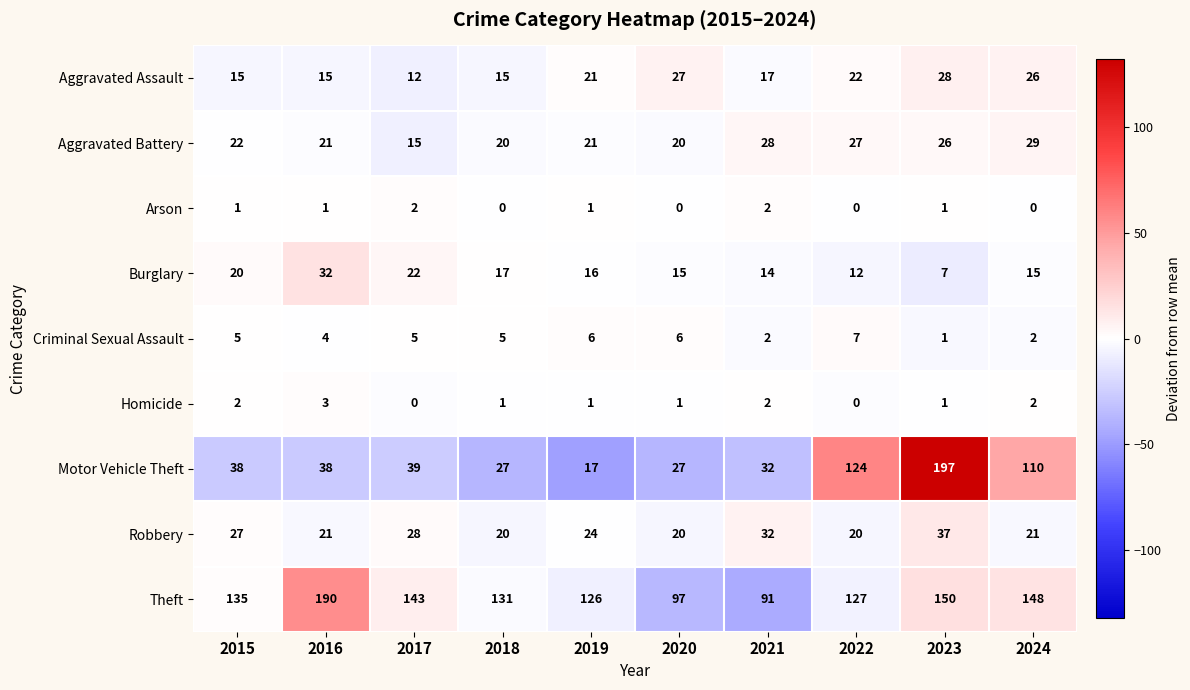

How many data points does each series have?

10